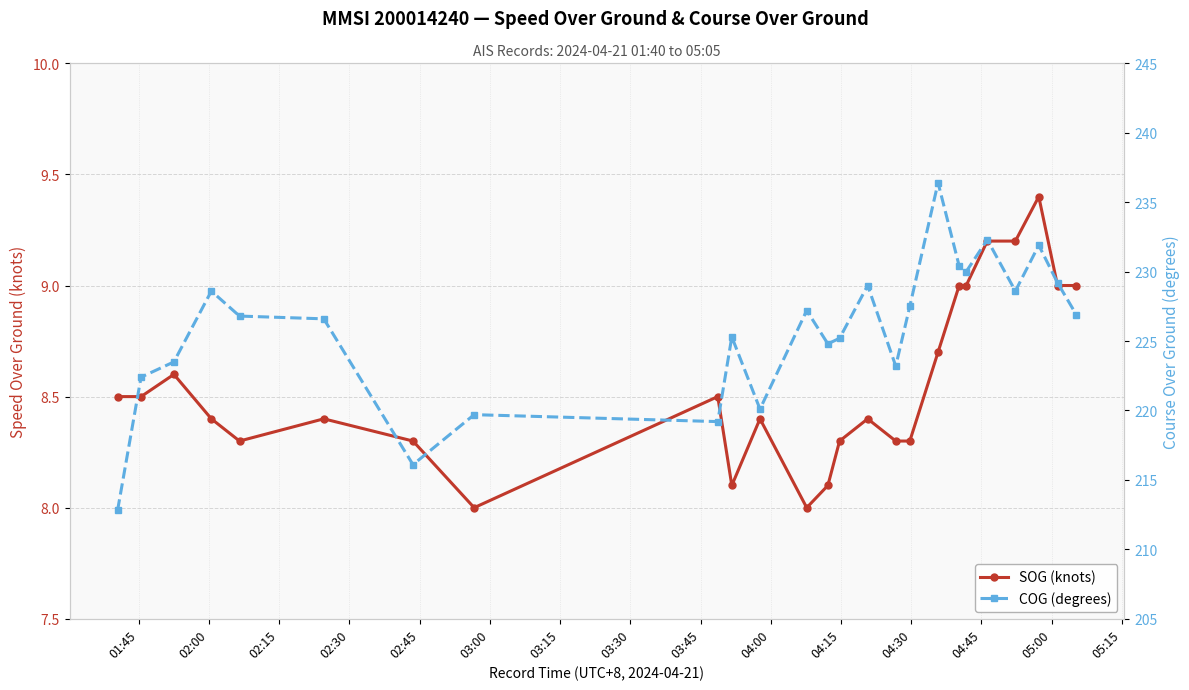

What is the highest value of the SOG (knots) series?

9.4